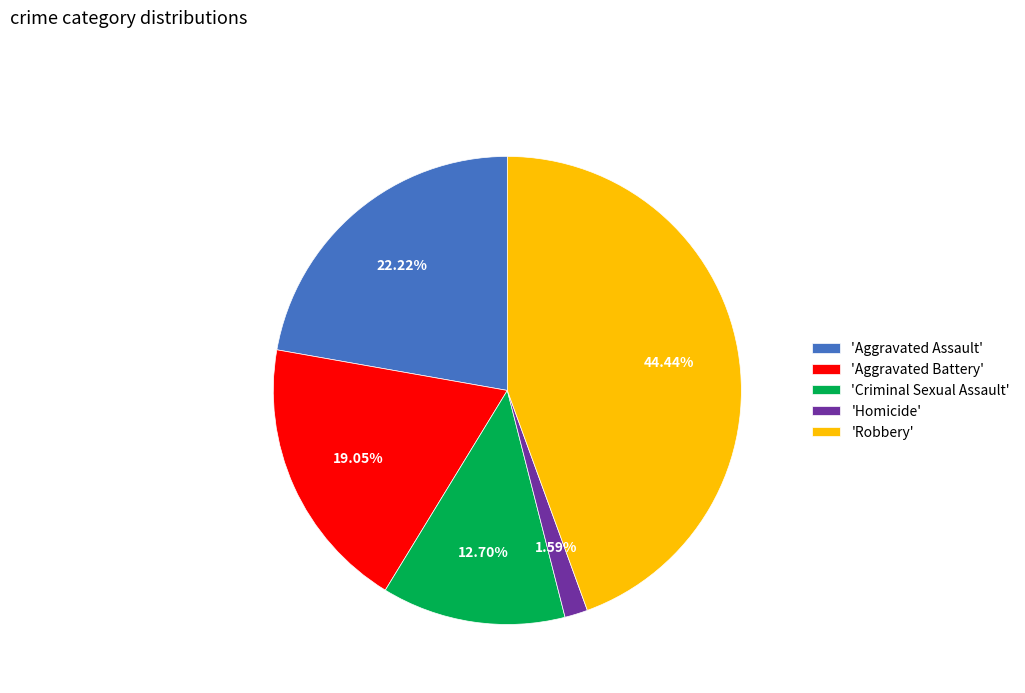

To the nearest percent, what is the average slice percentage?

20%